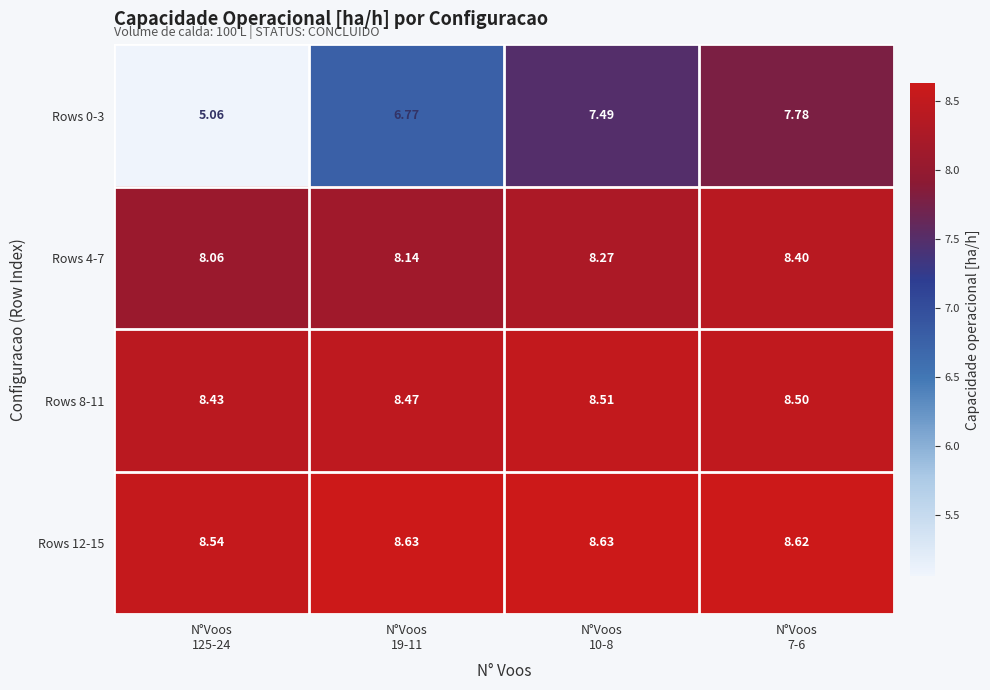

Between N°Voos
19-11 and N°Voos
125-24, which is larger?

N°Voos
19-11